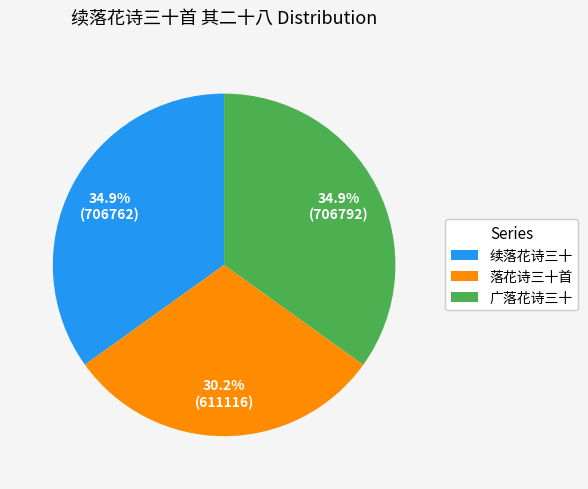

What portion of the pie excludes 广落花诗三十?

65.1%